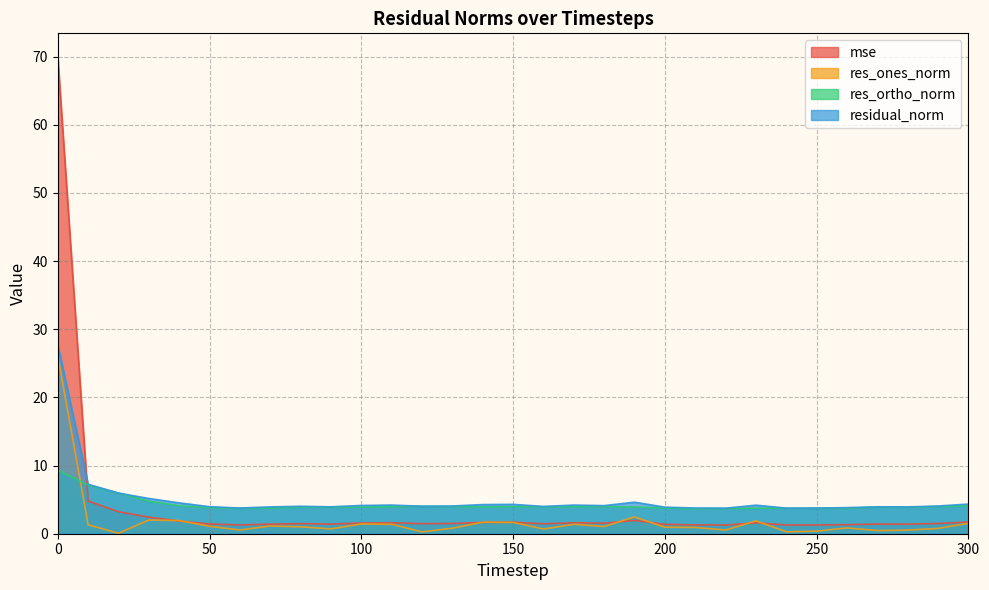

What is the difference between the second highest and minimum values in the res_ones_norm series?

2.4